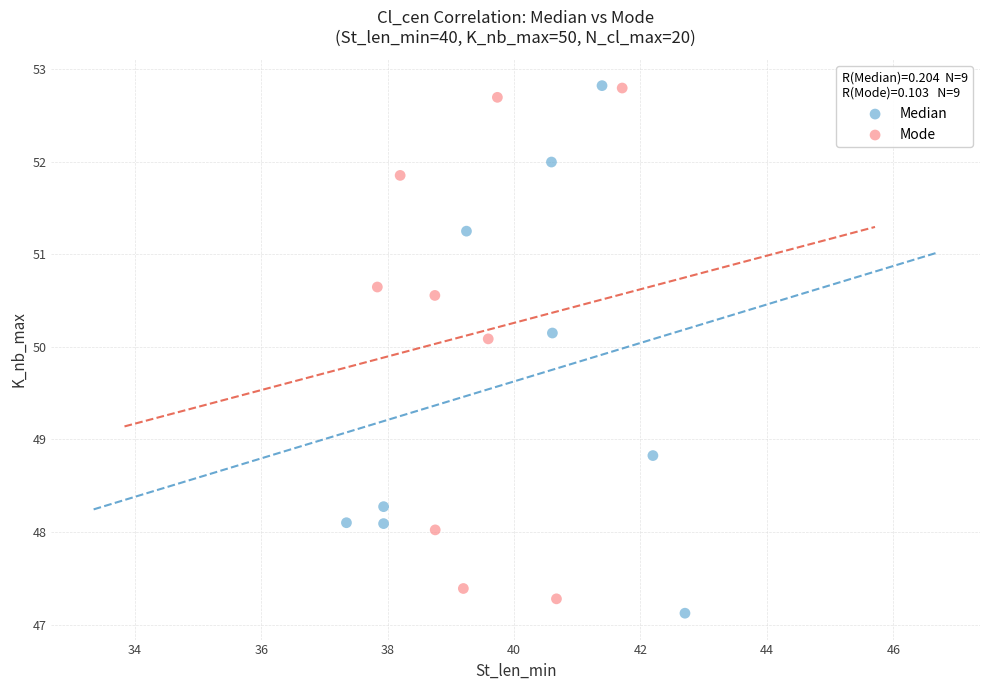

Which series contains the lowest Y value?

Median